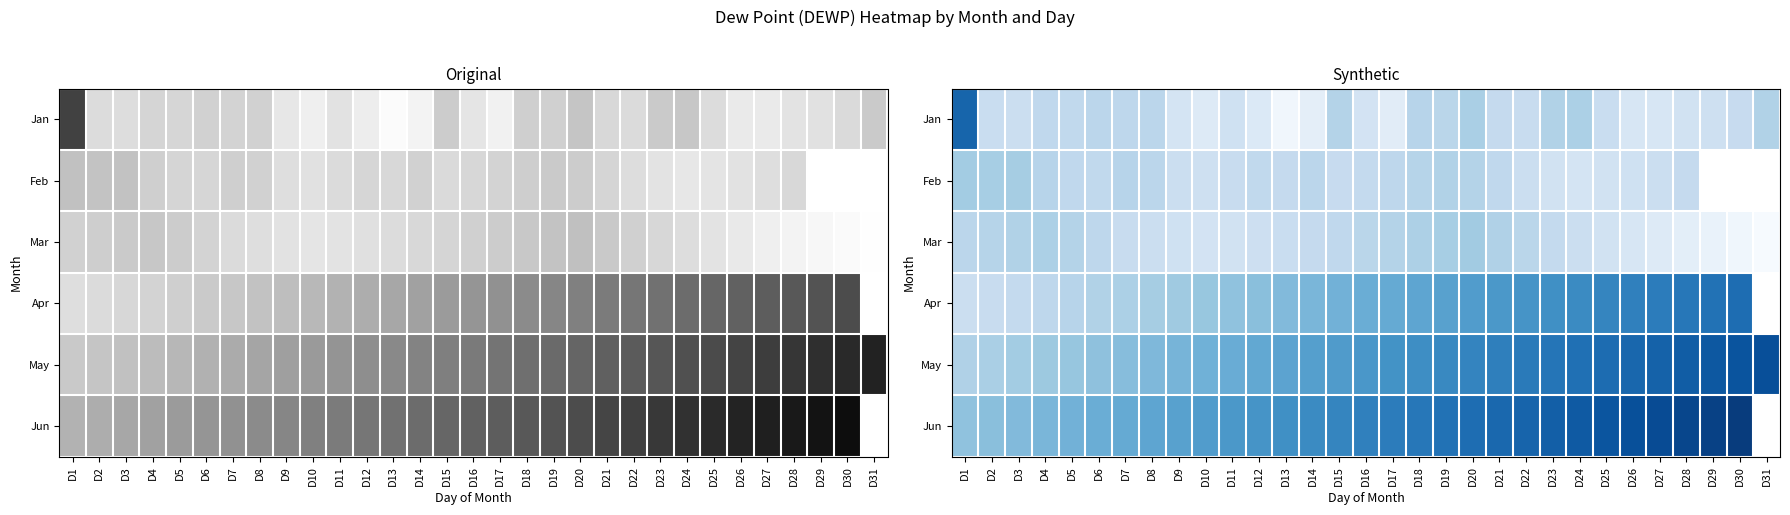

How many data points in Mar are less than 71?

15